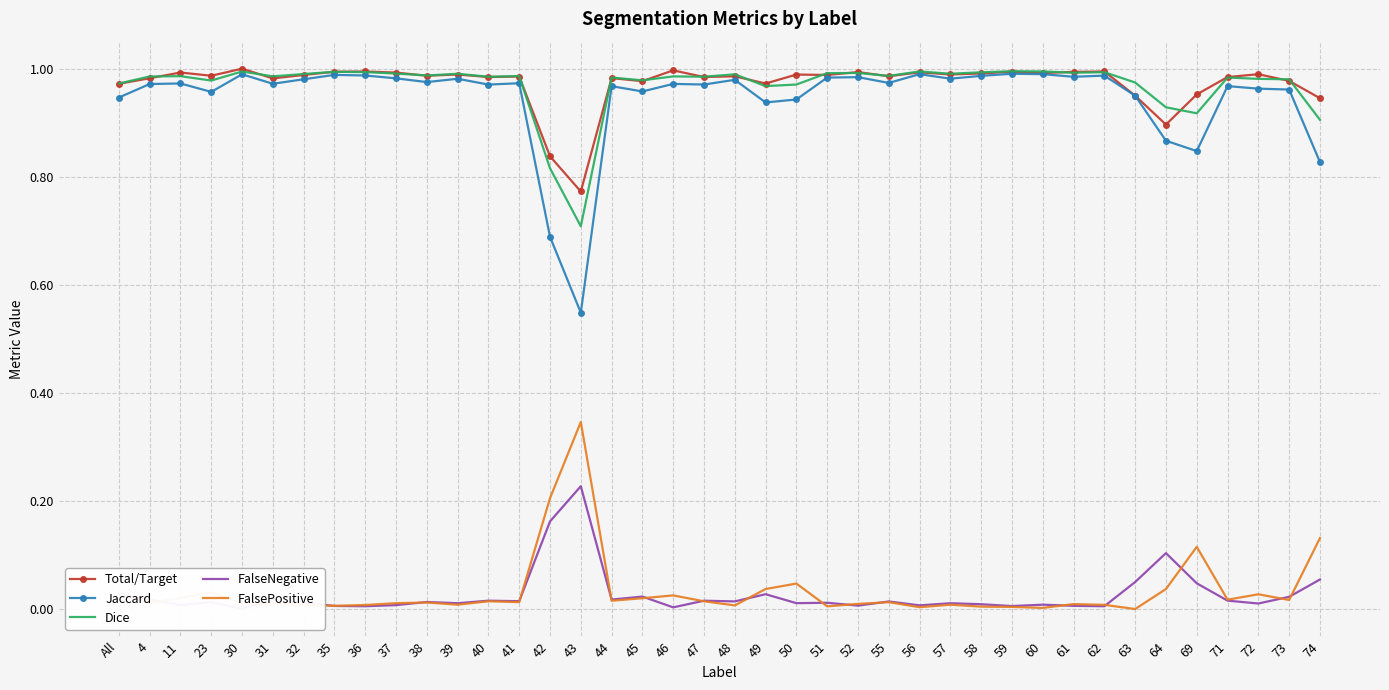

Is this an area chart (filled region under the line)?

No